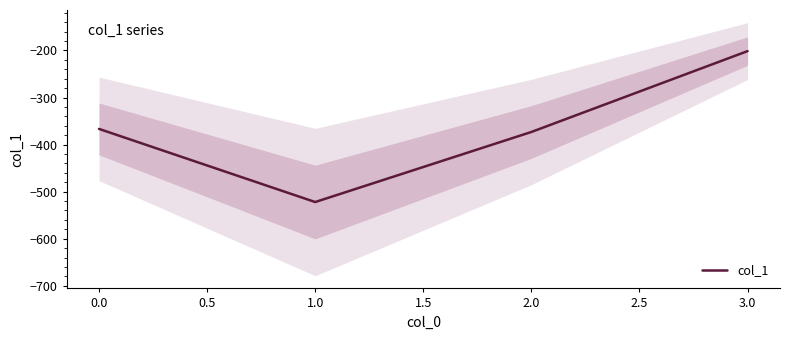

The value of col_1 at 2.0 is -114.9. True or false?

False